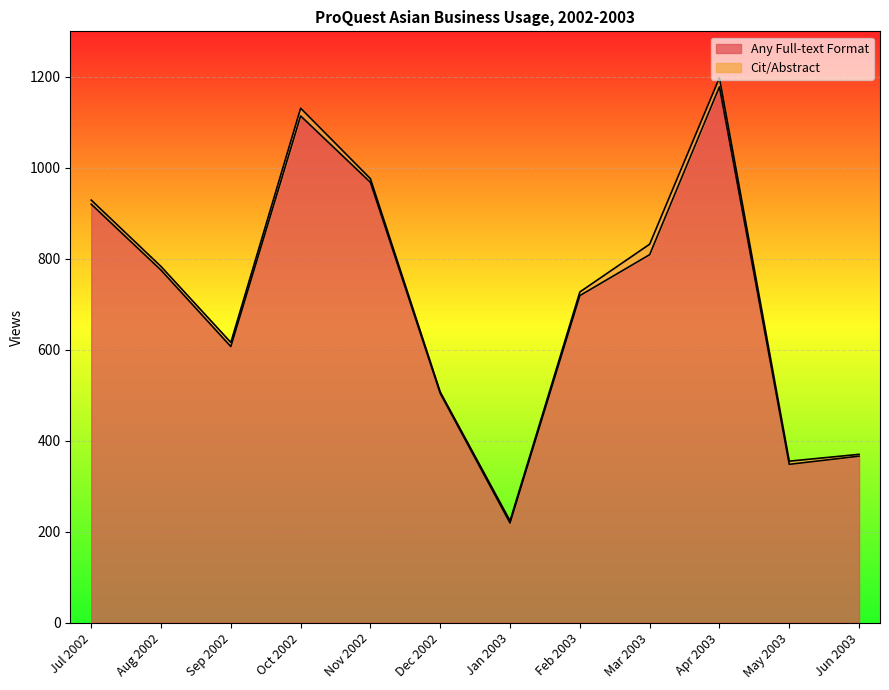

Between Dec 2002 and Feb 2003, which is larger?

Feb 2003